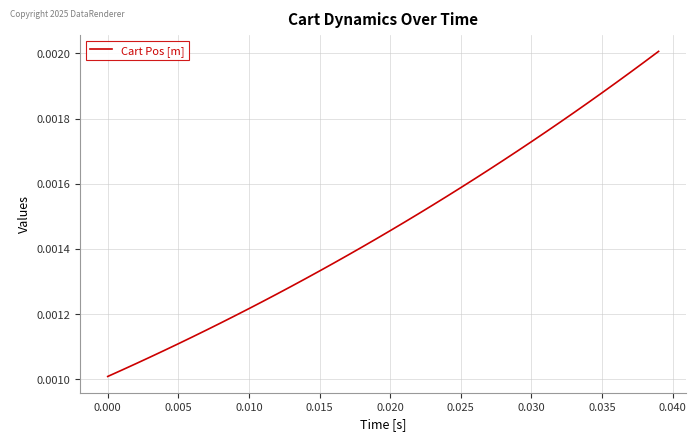

Is this an area chart (filled region under the line)?

No